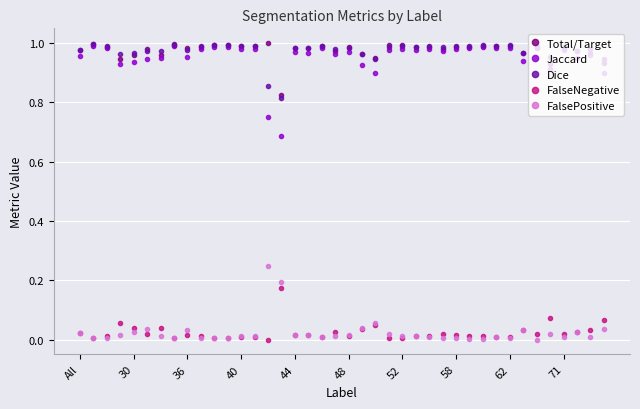

True or false: FalseNegative and Jaccard intersect in this chart.

False